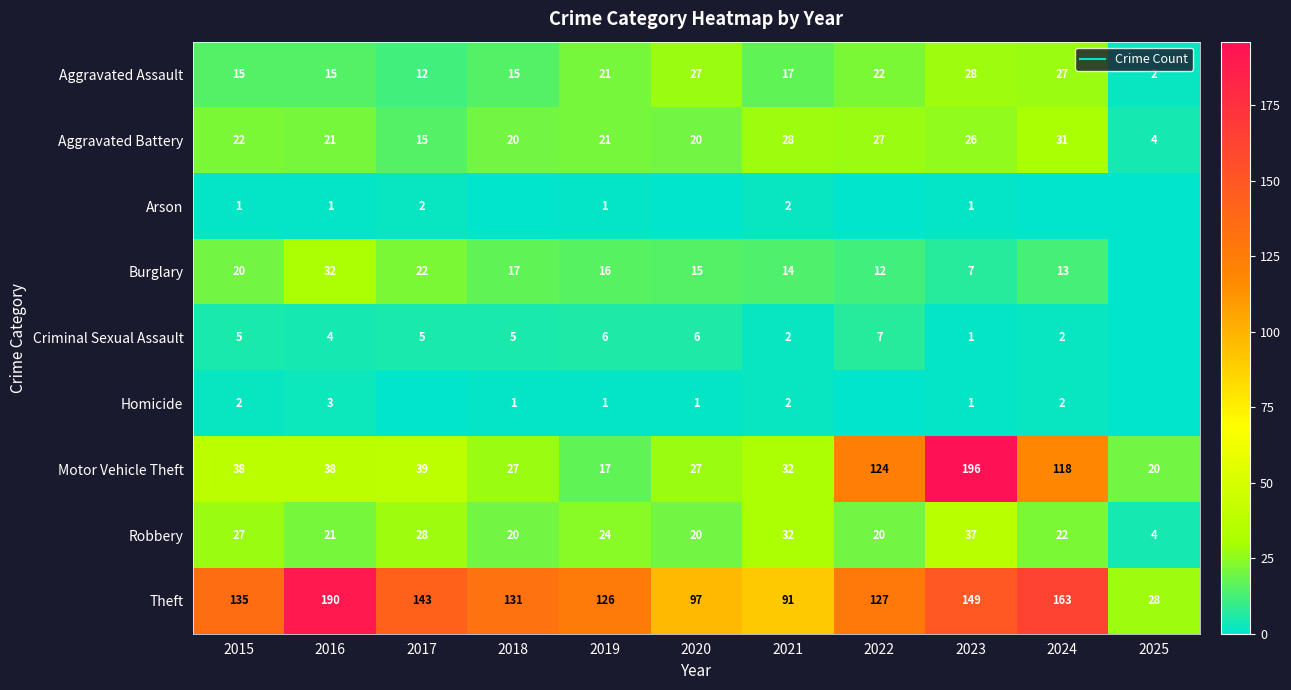

How many data points in Arson are above 1?

2